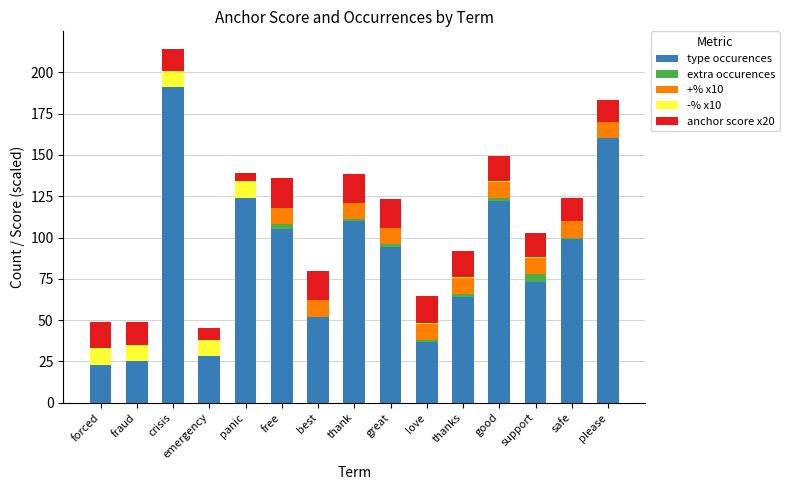

The type occurences series shows 47.5 at please. True or false?

False